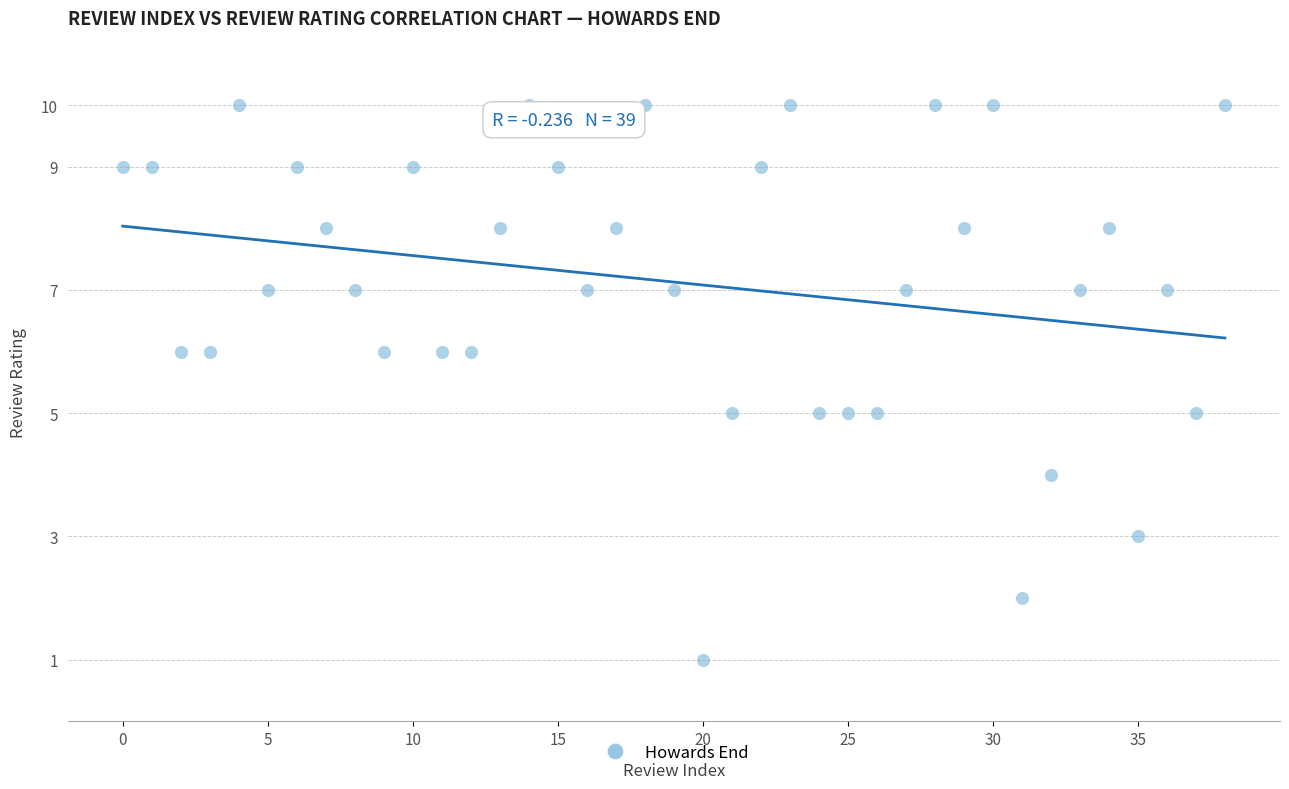

What is the range of Y values (max minus min)?

9